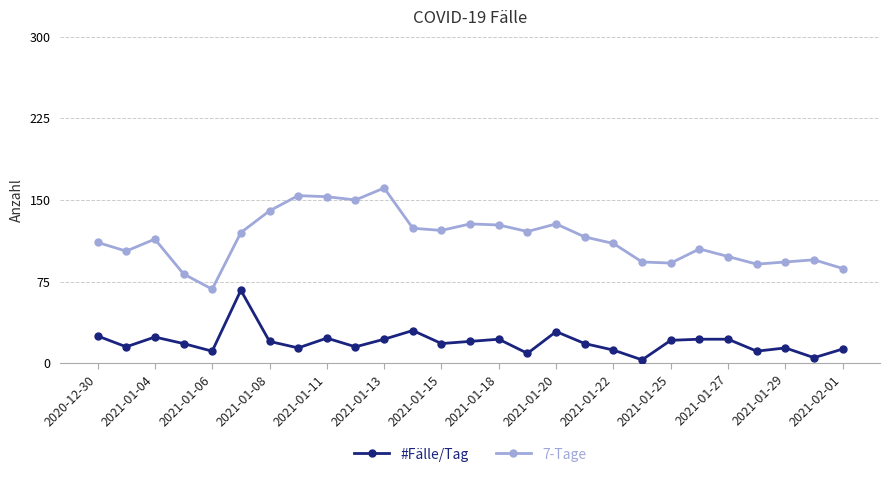

True or false: 7-Tage and #Fälle/Tag cross at least once.

False